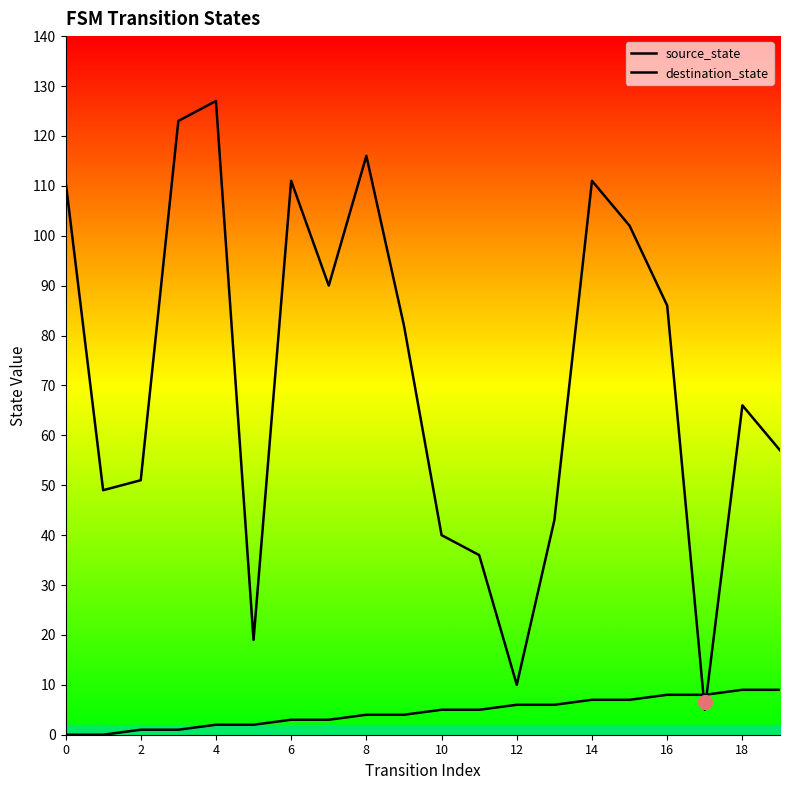

True or false: destination_state has a value of 11 at 11.

False